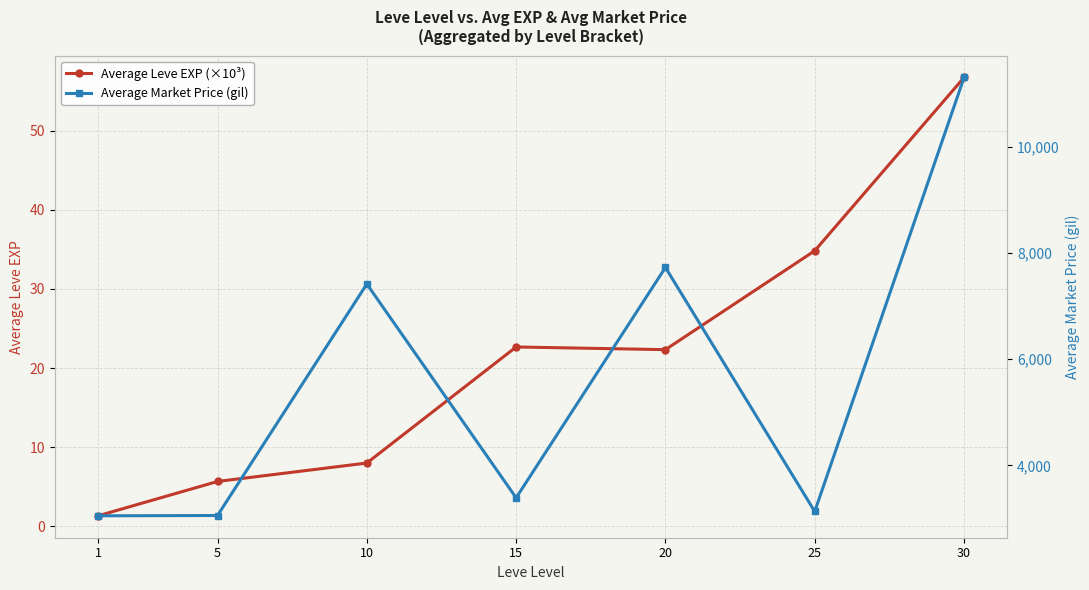

What is the value of the Average Leve EXP (×10³) point at the 2nd from the left?

5.7